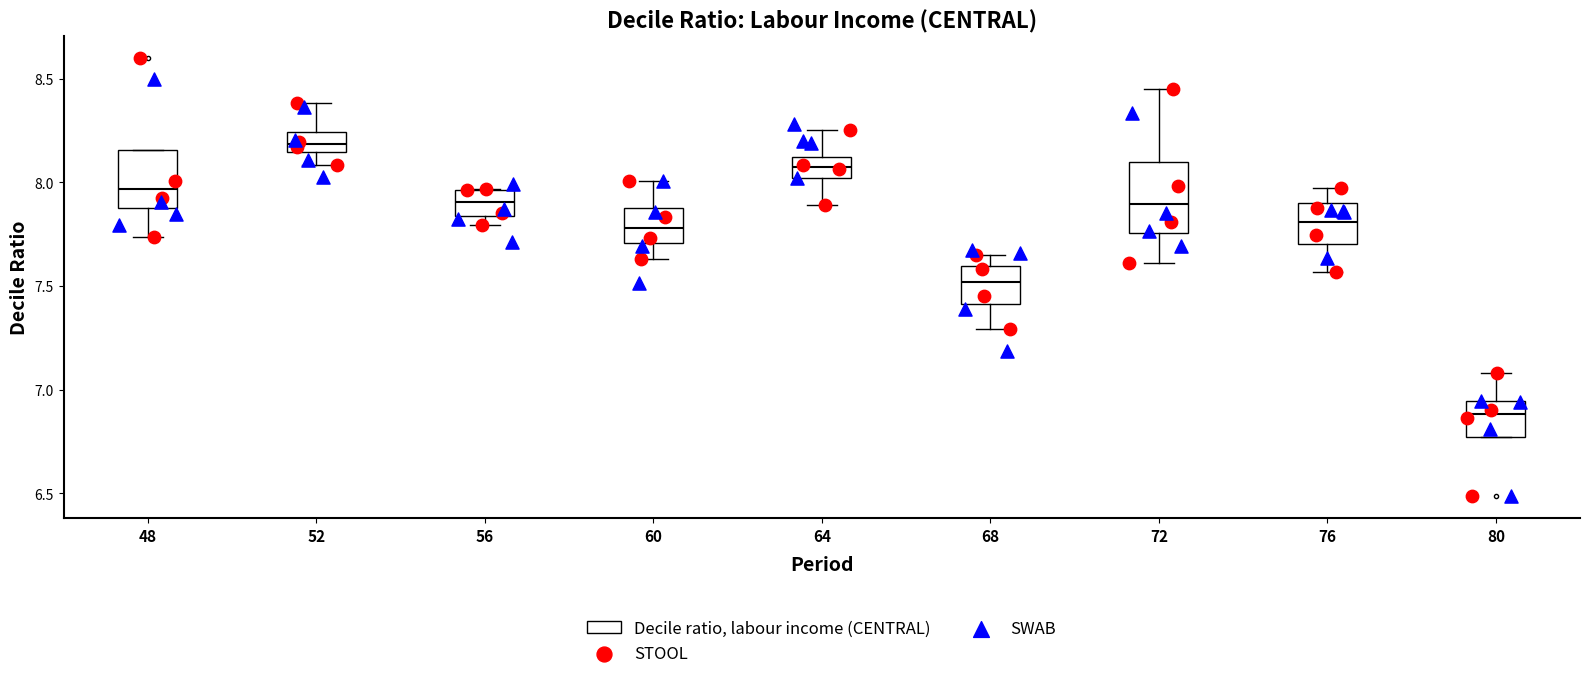

Reading left to right, transcribe this box plot: for each box, give where its median line is, the range the box spans, and where its two whiskers end, as read against the y-axis. The values are not printed on the chart, so give them approximately, as read against the axis.

48: median 7.95, box 7.90 to 8.15, whiskers 7.75 to 8.15
52: median 8.20, box 8.15 to 8.25, whiskers 8.10 to 8.40
56: median 7.90, box 7.85 to 7.95, whiskers 7.80 to 7.95
60: median 7.80, box 7.70 to 7.90, whiskers 7.65 to 8.00
64: median 8.05, box 8.00 to 8.10, whiskers 7.90 to 8.25
68: median 7.50, box 7.40 to 7.60, whiskers 7.30 to 7.65
72: median 7.90, box 7.75 to 8.10, whiskers 7.60 to 8.45
76: median 7.80, box 7.70 to 7.90, whiskers 7.55 to 7.95
80: median 6.90, box 6.75 to 6.95, whiskers 6.75 to 7.10